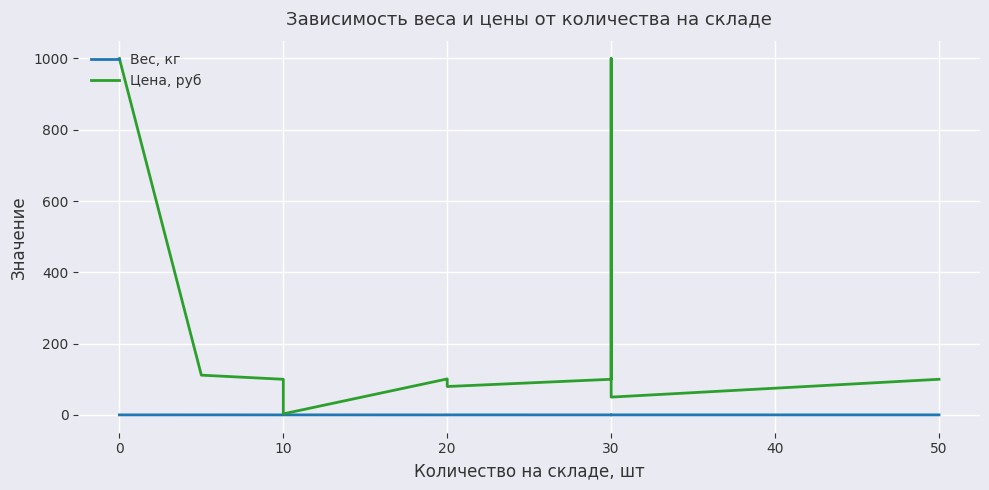

True or false: Цена, руб has more than 1 interior local peaks.

True